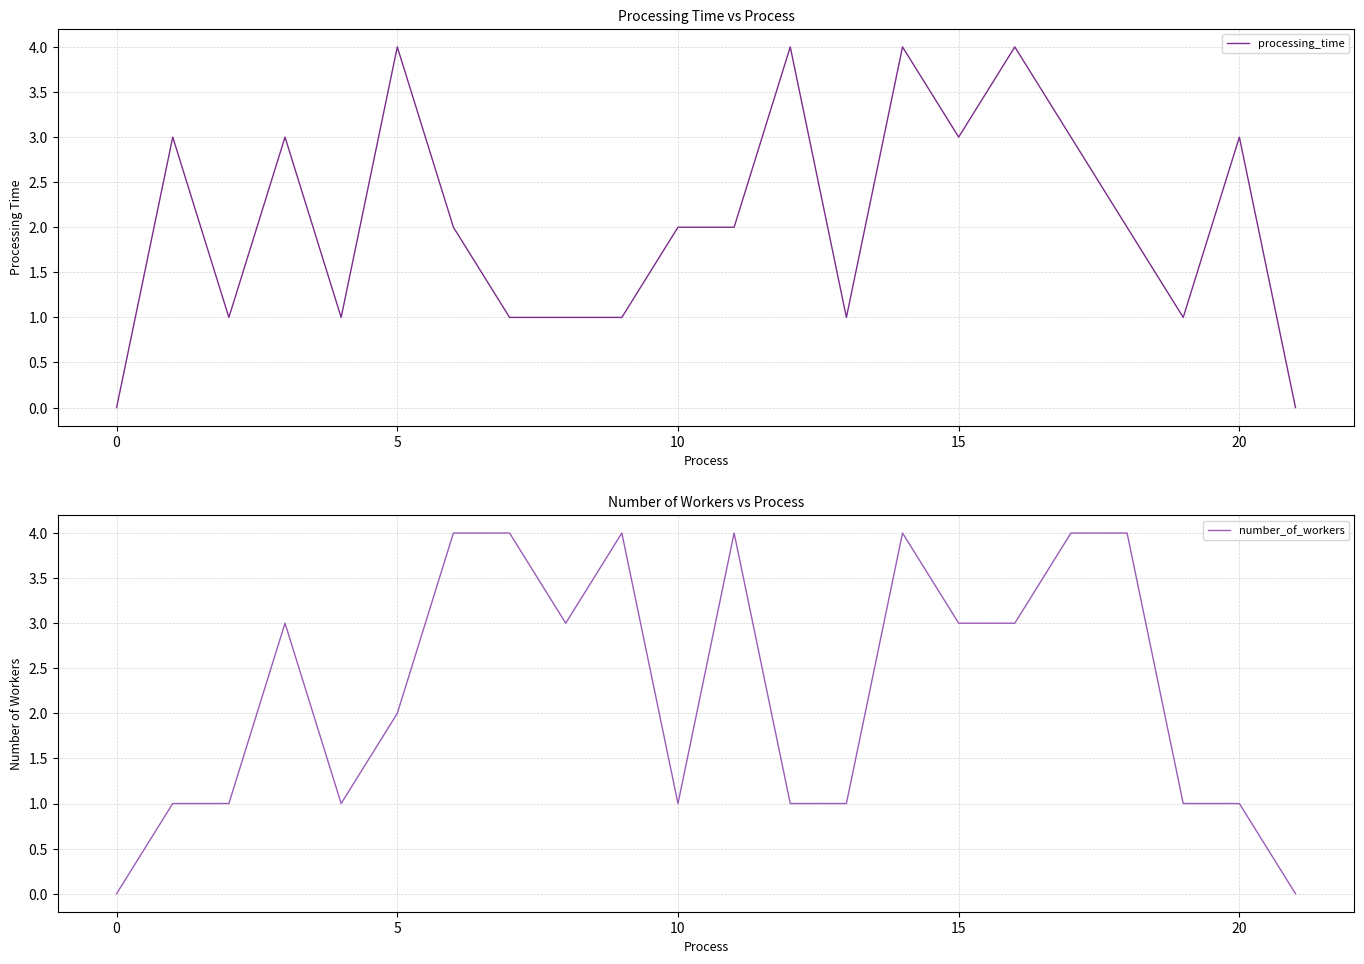

Which series has the widest spread of values?

processing_time